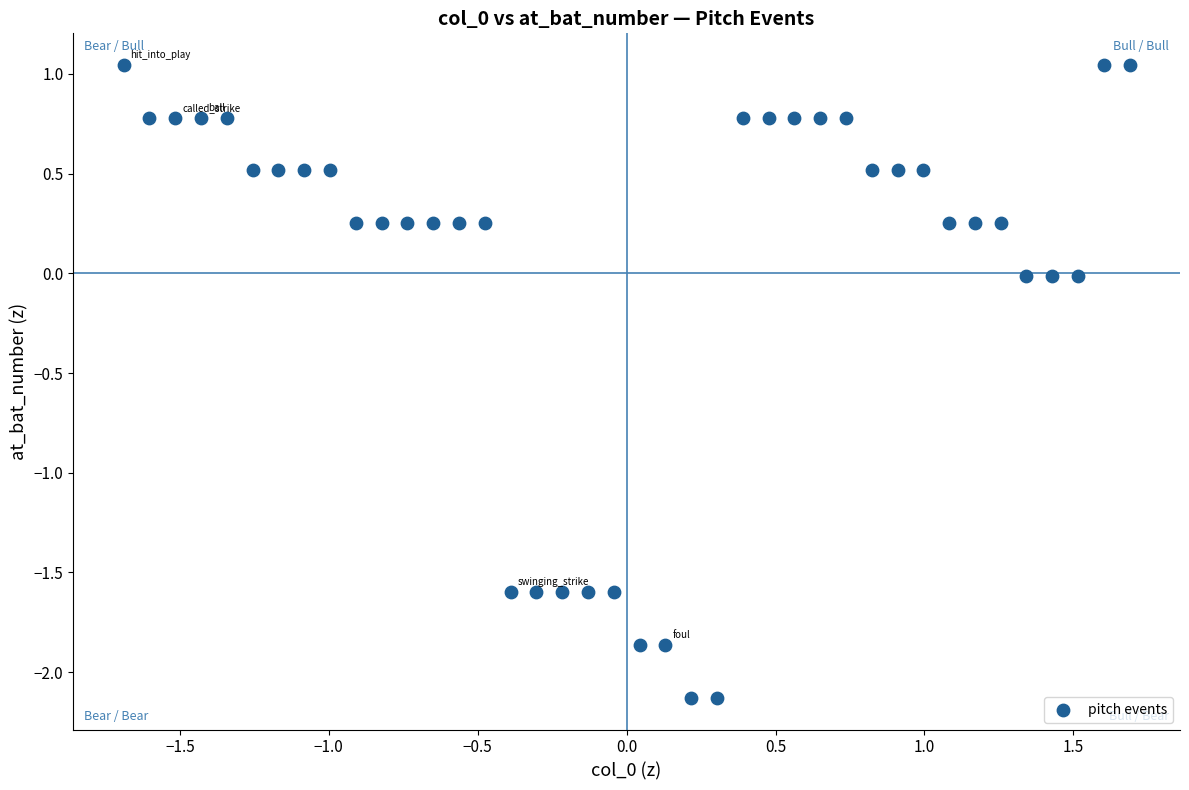

What is the range of X values (max minus min)?

3.4